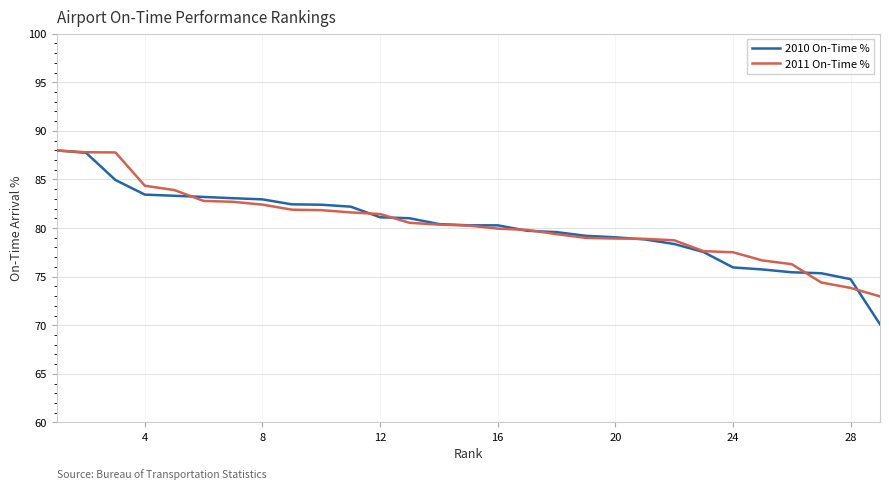

What is the minimum value shown in the chart?

70.1